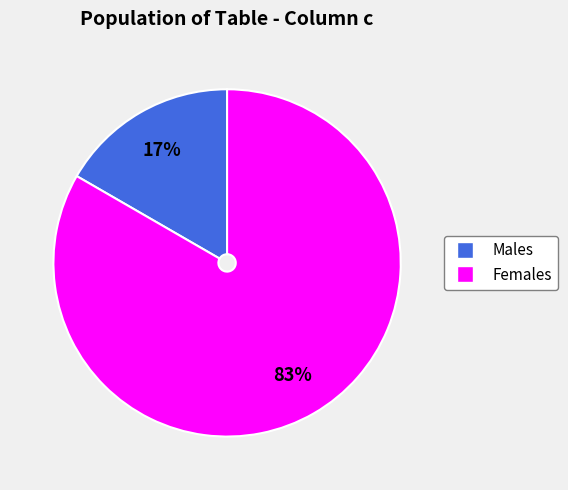

Is there any slice that represents more than half of the pie?

Yes